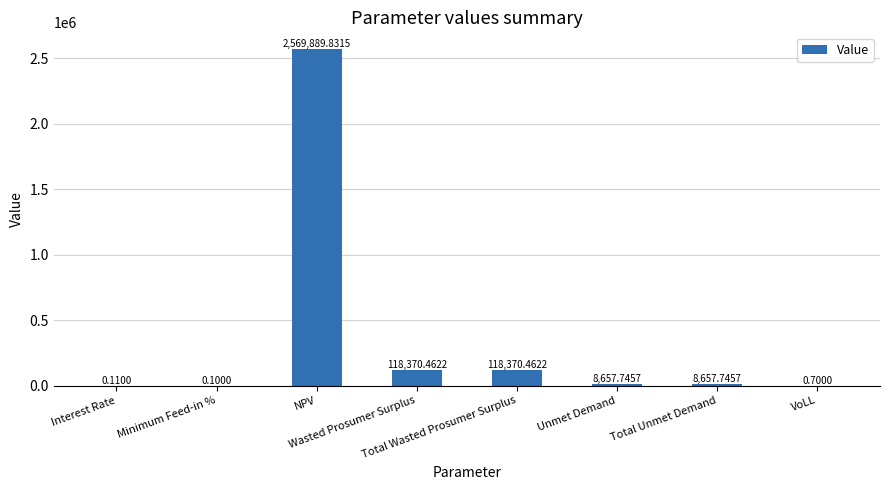

Reading left to right, extract all data points from this chart.

Interest Rate=0.1	Minimum Feed-in %=0.1	NPV=2569889.8	Wasted Prosumer Surplus=118370.5	Total Wasted Prosumer Surplus=118370.5	Unmet Demand=8657.7	Total Unmet Demand=8657.7	VoLL=0.7